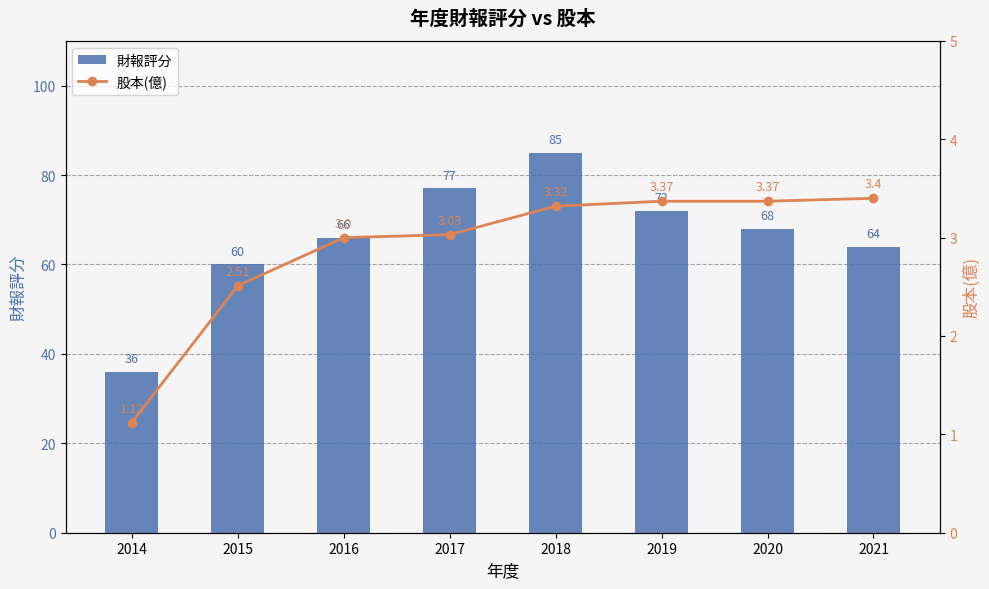

The value of 財報評分 at 2020 is 68. True or false?

True